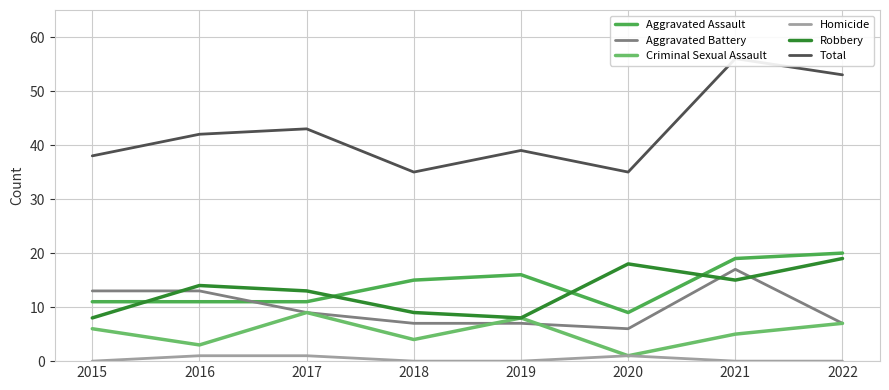

Rank the series by their maximum value, from highest to lowest.

Total, Aggravated Assault, Robbery, Aggravated Battery, Criminal Sexual Assault, Homicide